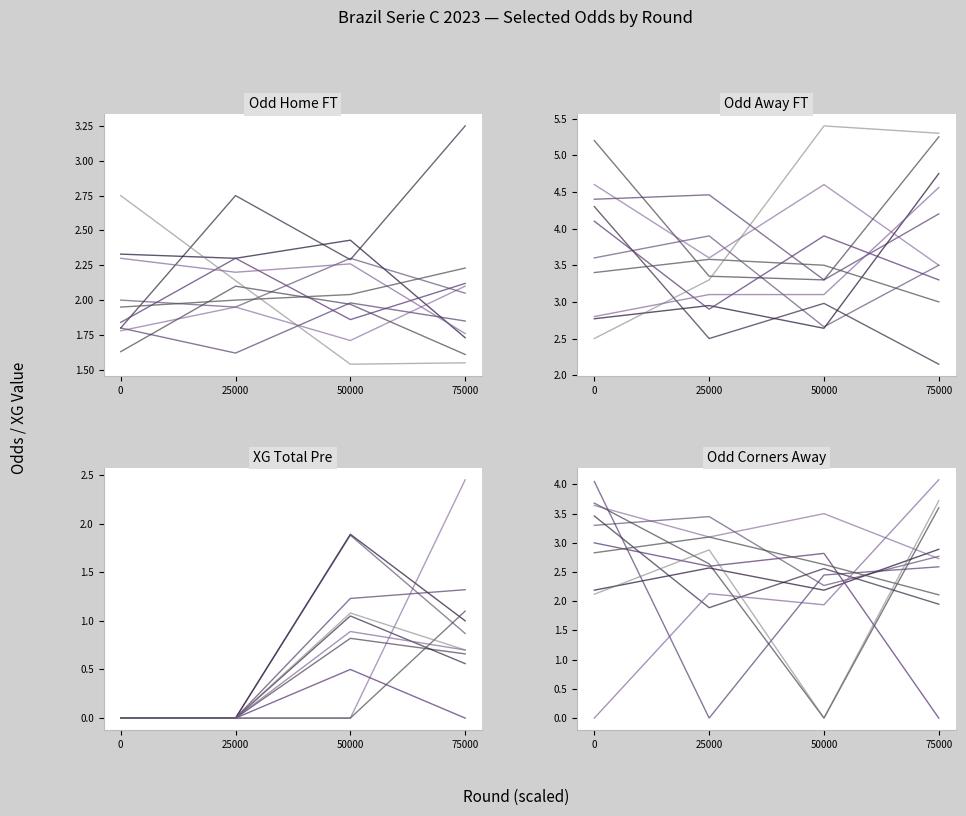

Is this an area chart (filled region under the line)?

No